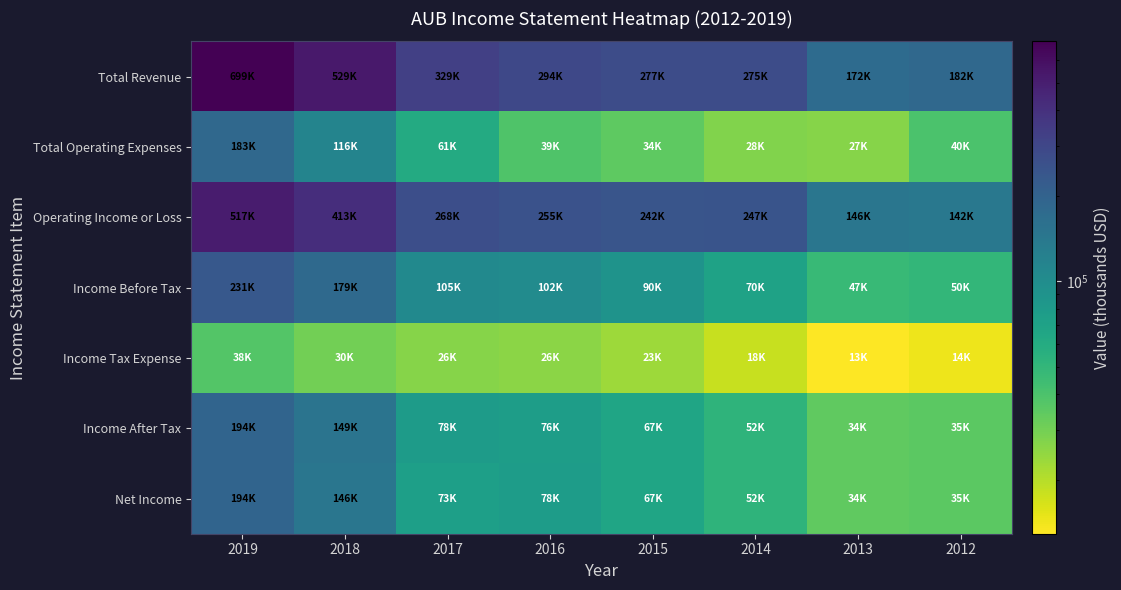

Reading left to right, transcribe all the data shown in this chart.

Total Revenue: 2019=699300	2018=528800	2017=329000	2016=293700	2015=276800	2014=274900	2013=172100	2012=181900
Total Operating Expenses: 2019=182600	2018=115800	2017=60800	2016=38700	2015=34500	2014=27700	2013=26600	2012=39700
Operating Income or Loss: 2019=516800	2018=413000	2017=268200	2016=255100	2015=242300	2014=247200	2013=145600	2012=142200
Income Before Tax: 2019=231300	2018=179400	2017=105000	2016=101800	2015=90400	2014=70300	2013=47300	2012=49700
Income Tax Expense: 2019=37600	2018=30000	2017=26500	2016=25900	2015=23300	2014=18100	2013=12900	2012=14300
Income After Tax: 2019=193700	2018=149400	2017=78500	2016=75900	2015=67100	2014=52200	2013=34400	2012=35400
Net Income: 2019=193500	2018=146200	2017=72900	2016=77500	2015=67100	2014=52200	2013=34400	2012=35400